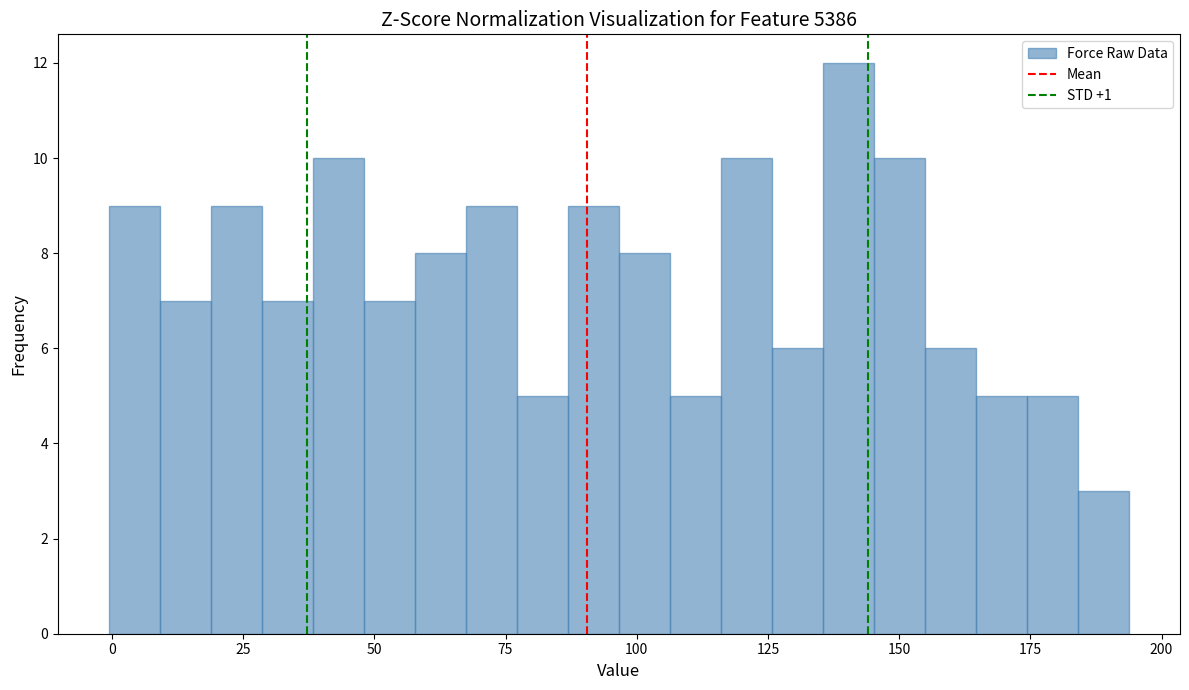

Around what value on the x-axis is the tallest bar? Give the approximate position of its centre, as read against the axis.

140